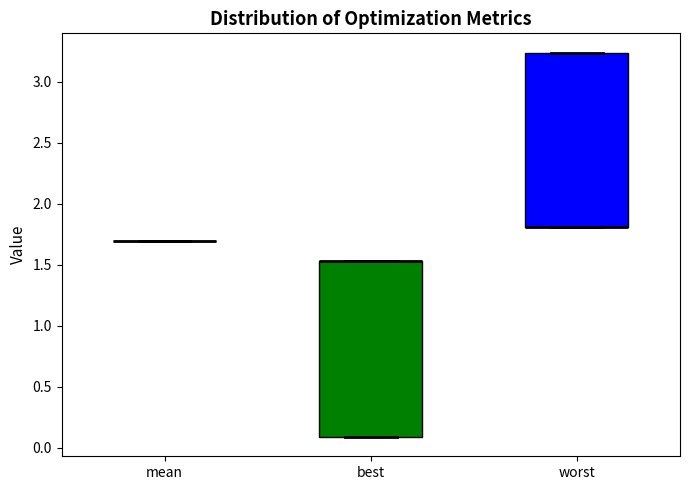

Reading left to right, read every box against the y-axis: the position of its median line, the range the box covers, and the ends of its whiskers. The values are not printed on the chart, so give them approximately, as read against the axis.

mean: box collapsed to a line at 1.70, whiskers 1.70 to 1.70
best: median 1.55 (drawn on the box's upper edge), box 0.10 to 1.55, whiskers 0.10 to 1.55
worst: median 1.80 (drawn on the box's lower edge), box 1.80 to 3.25, whiskers 1.80 to 3.25